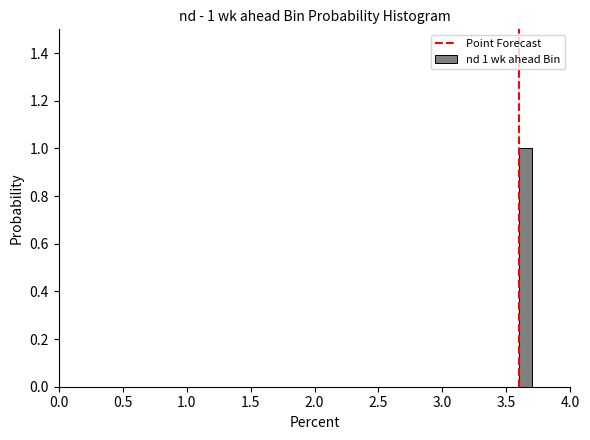

Around what value on the x-axis is the tallest bar? Give the approximate position of its centre, as read against the axis.

3.65